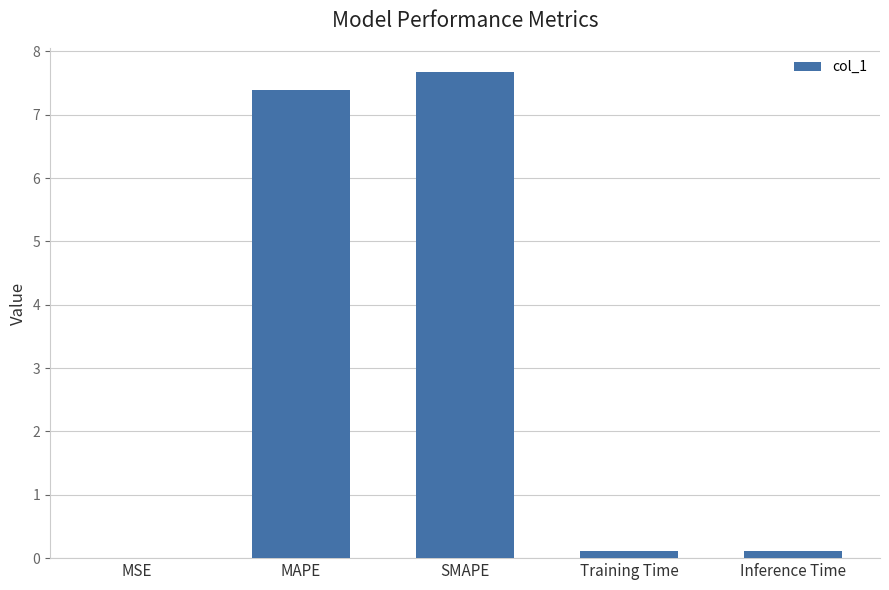

What is the greatest value displayed?

7.7